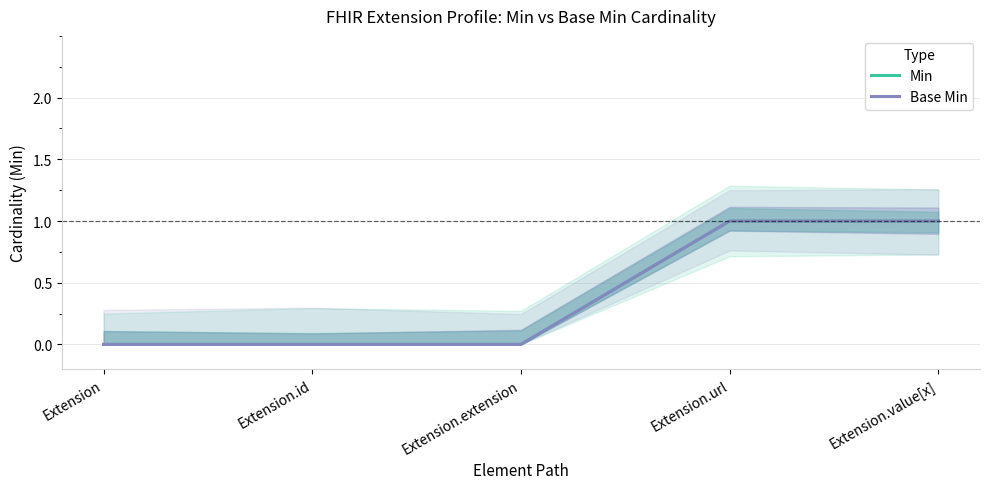

What is the difference between the maximum and minimum values in the Min series?

1